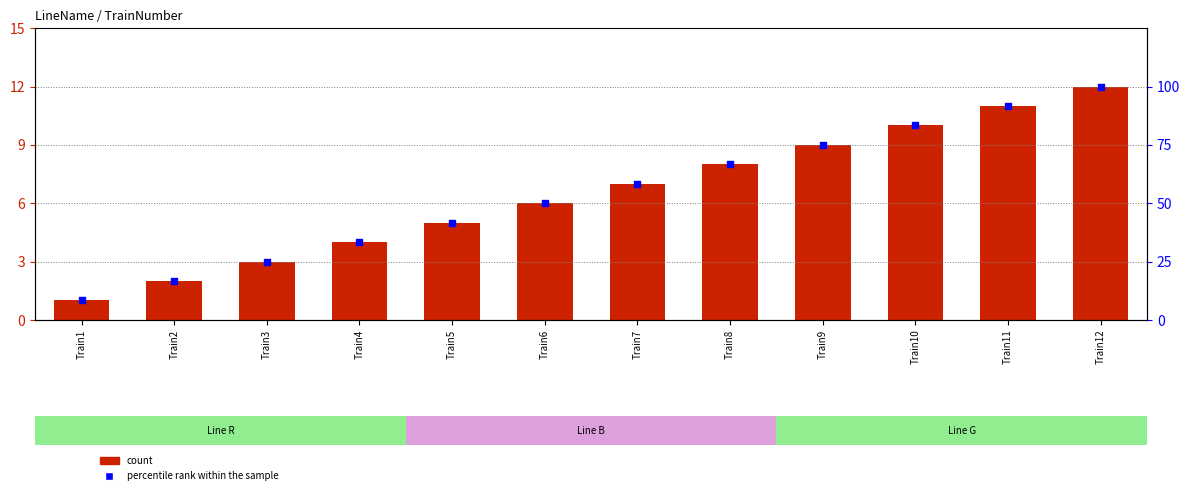

At how many categories does at least one series exceed 75?

3